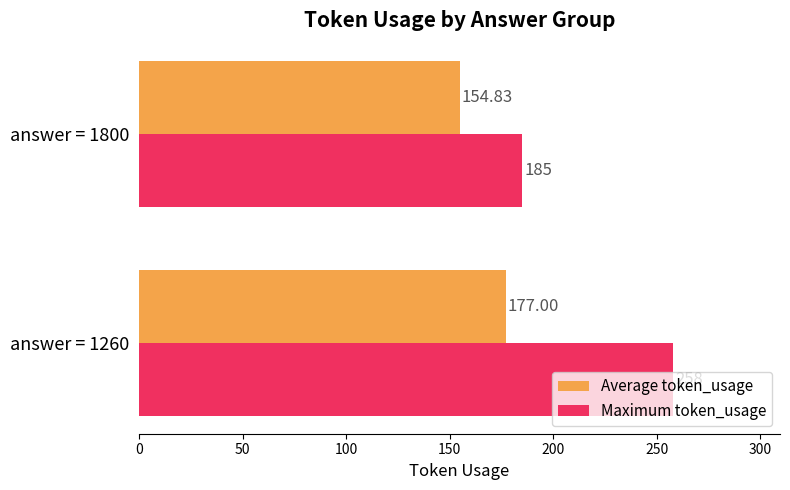

At which label is Average token_usage closest to 165?

answer = 1800